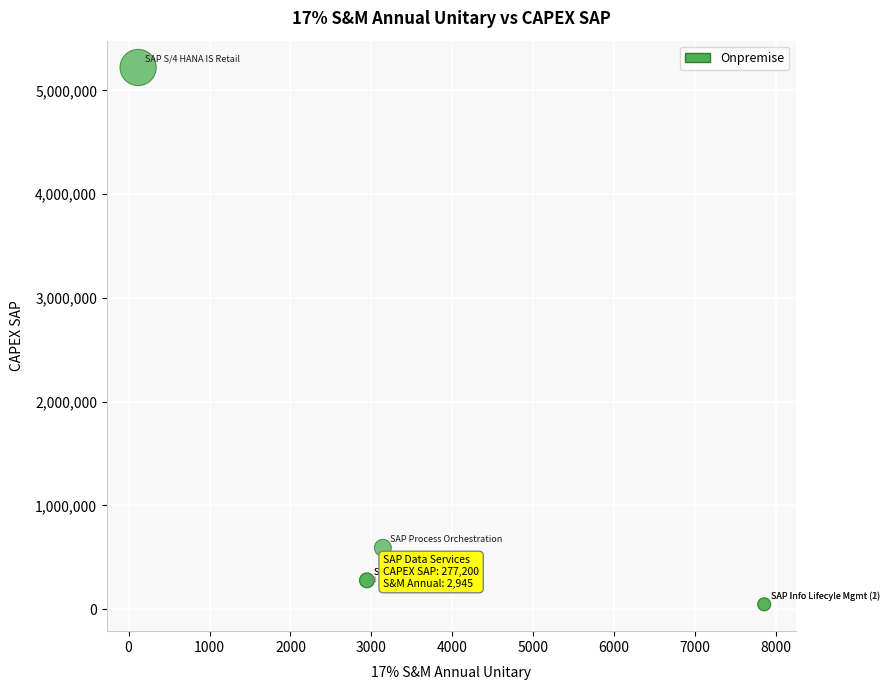

What Y value in the scatter plot is closest to 2632938?

591360